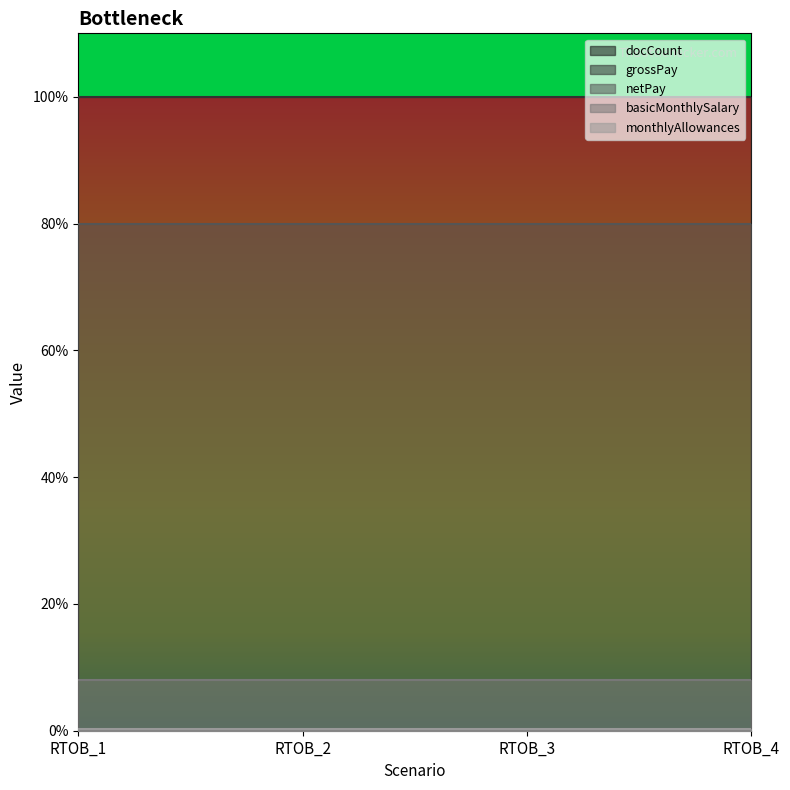

At which label is basicMonthlySalary closest to 80000?

RTOB_1